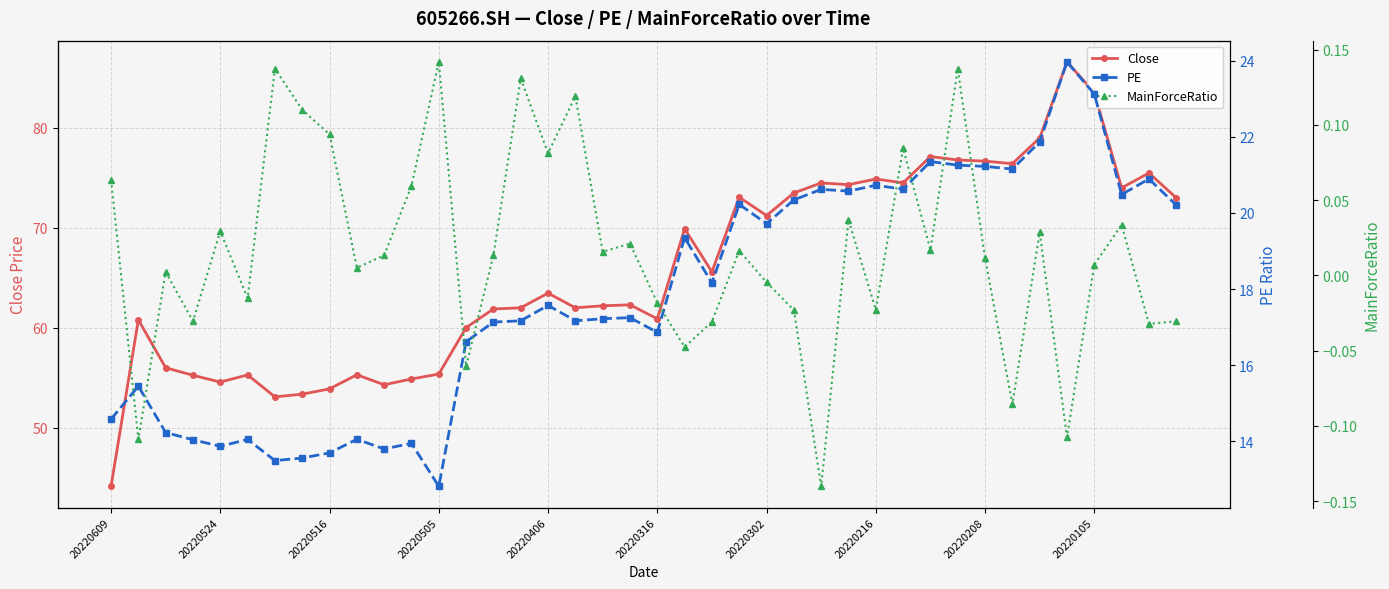

Which series has the largest total across all categories?

Close